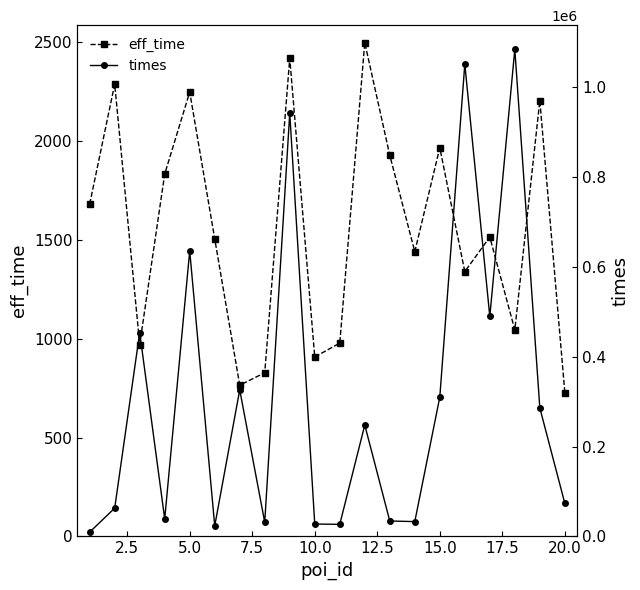

True or false: times and eff_time cross at least once.

False